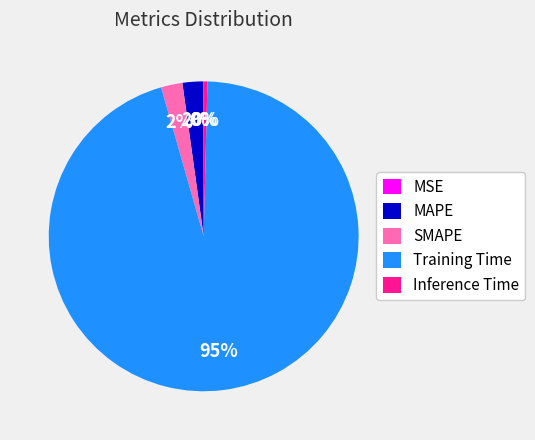

Which category has the biggest portion of the pie?

Training Time